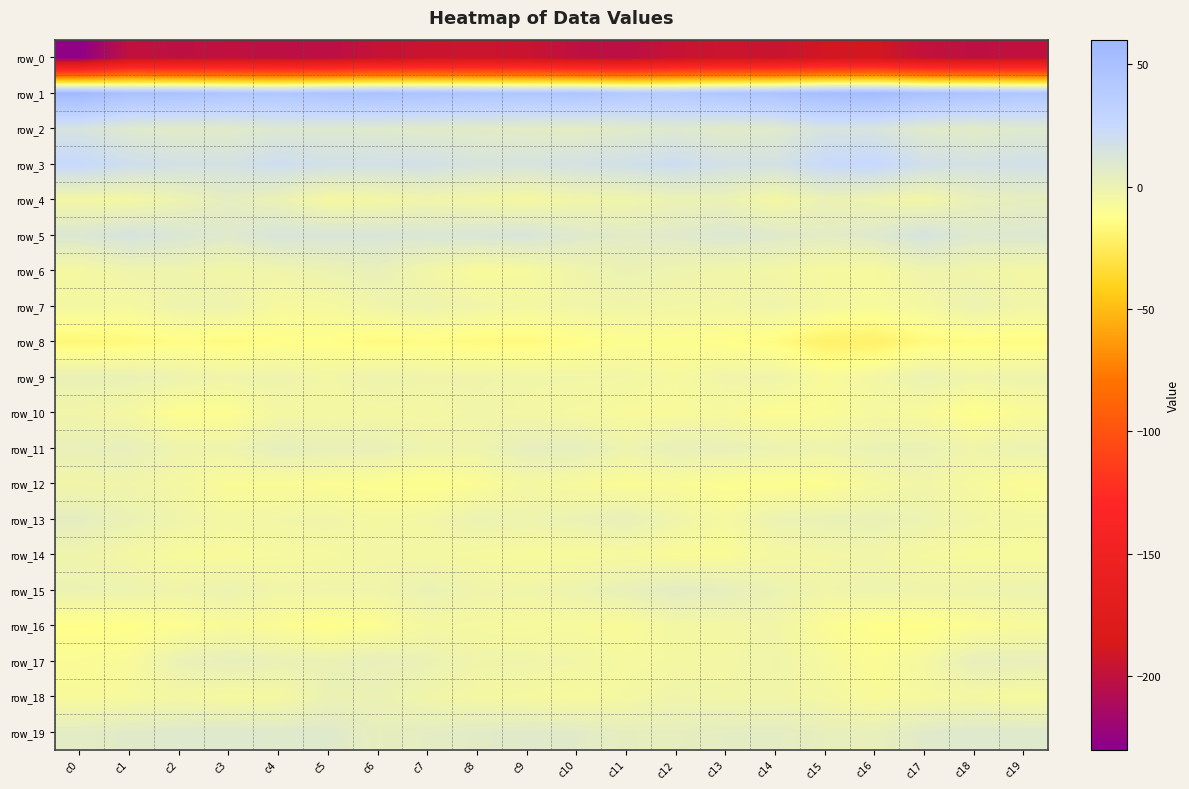

At c18, list the series in order from largest to smallest.

row_1, row_3, row_19, row_5, row_2, row_17, row_4, row_7, row_15, row_11, row_9, row_6, row_13, row_18, row_12, row_14, row_16, row_10, row_8, row_0